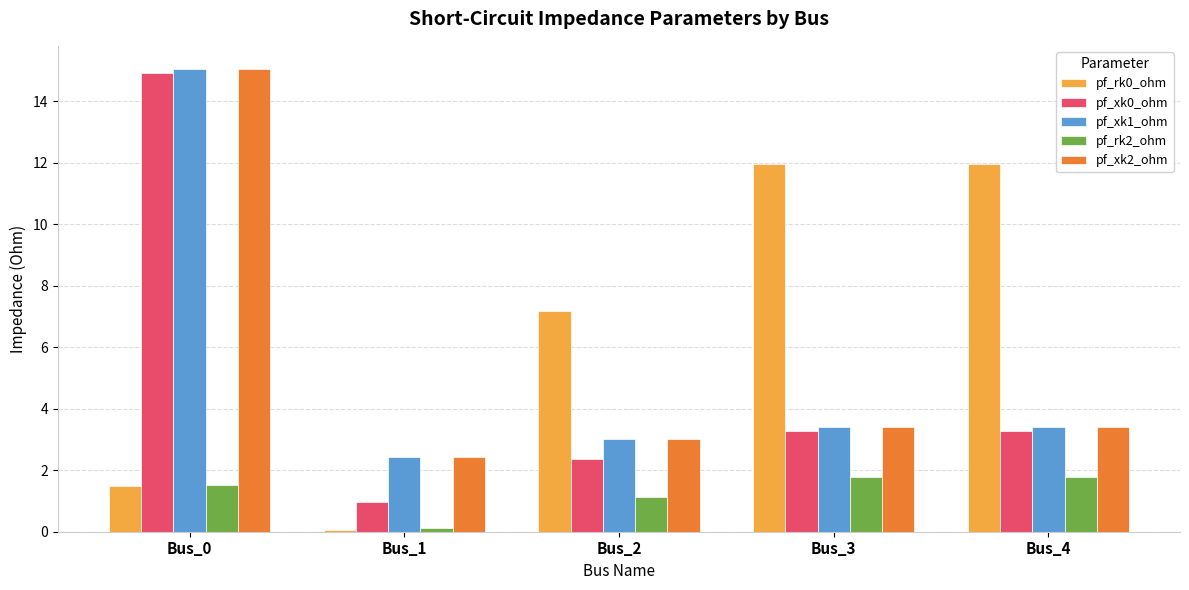

How many categories are shown in the chart?

5